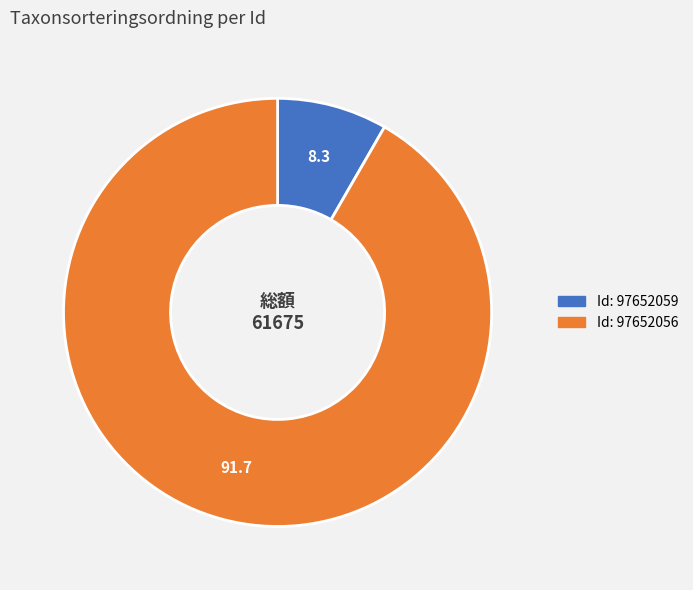

Does any single category account for the majority?

Yes